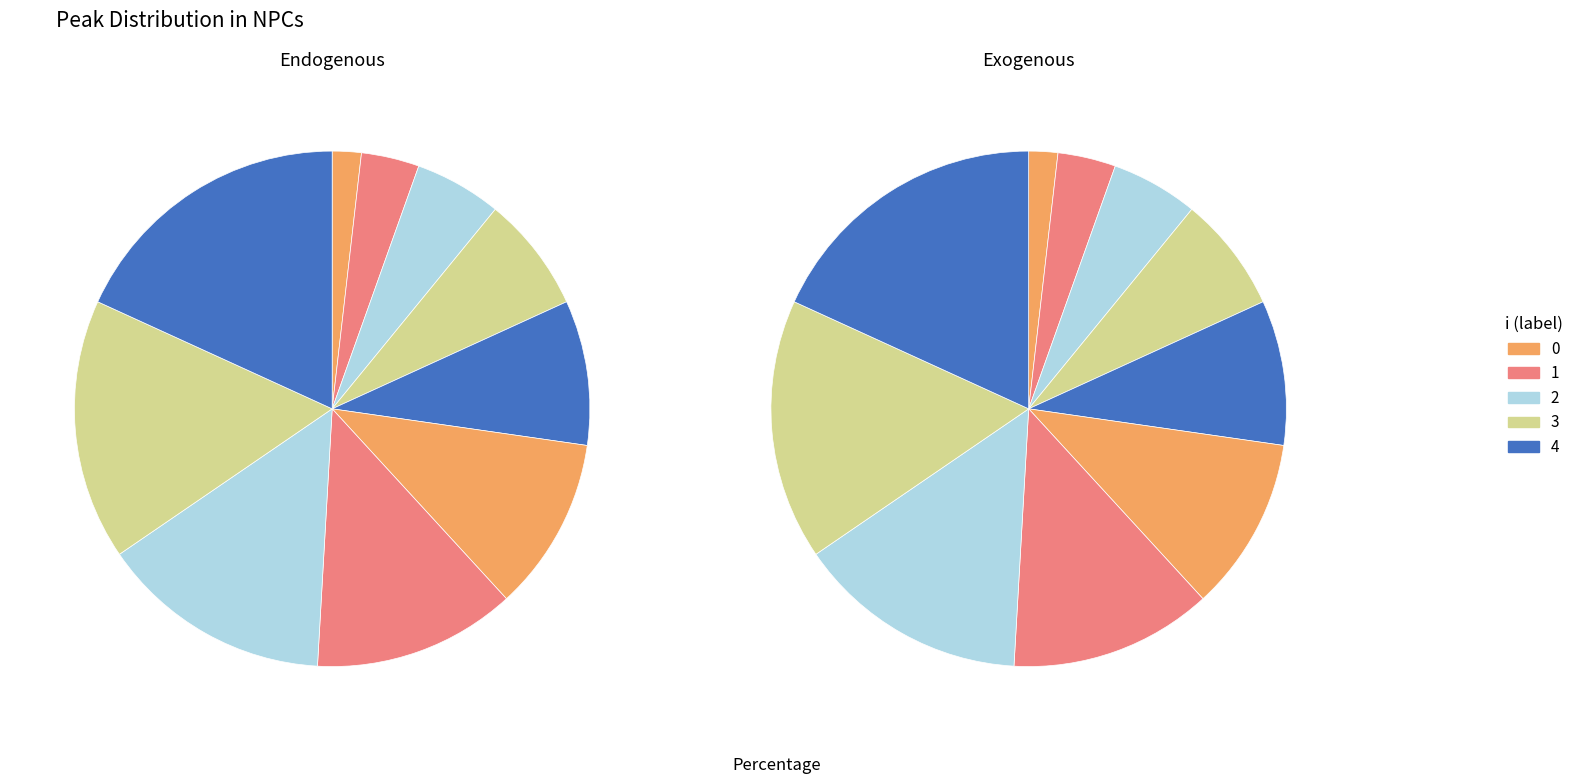

To the nearest percent, what percentage of the pie is 7?

15%